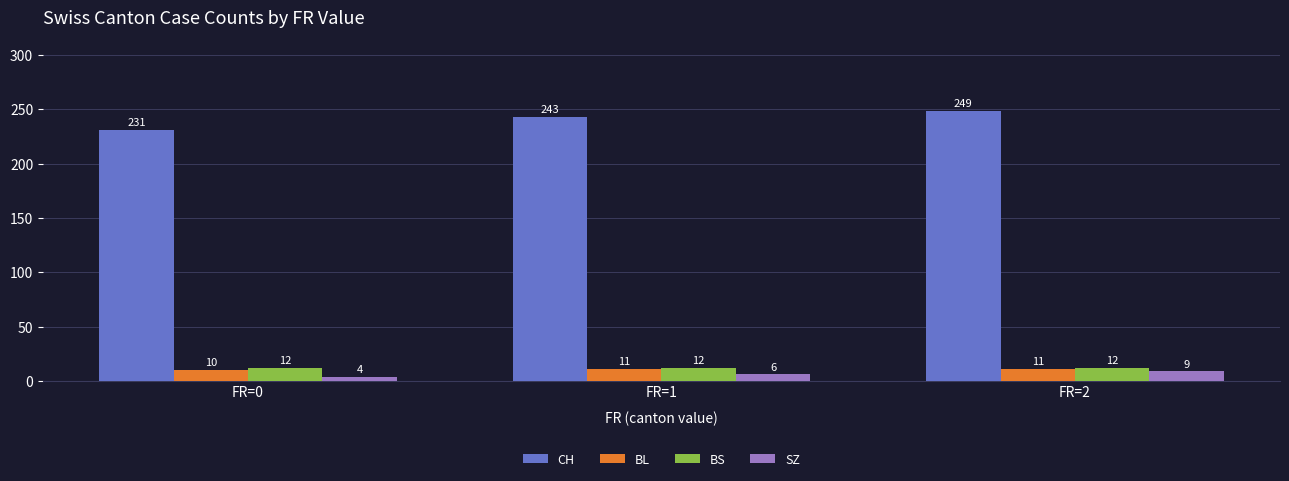

The value of CH at FR=2 is 171. True or false?

False